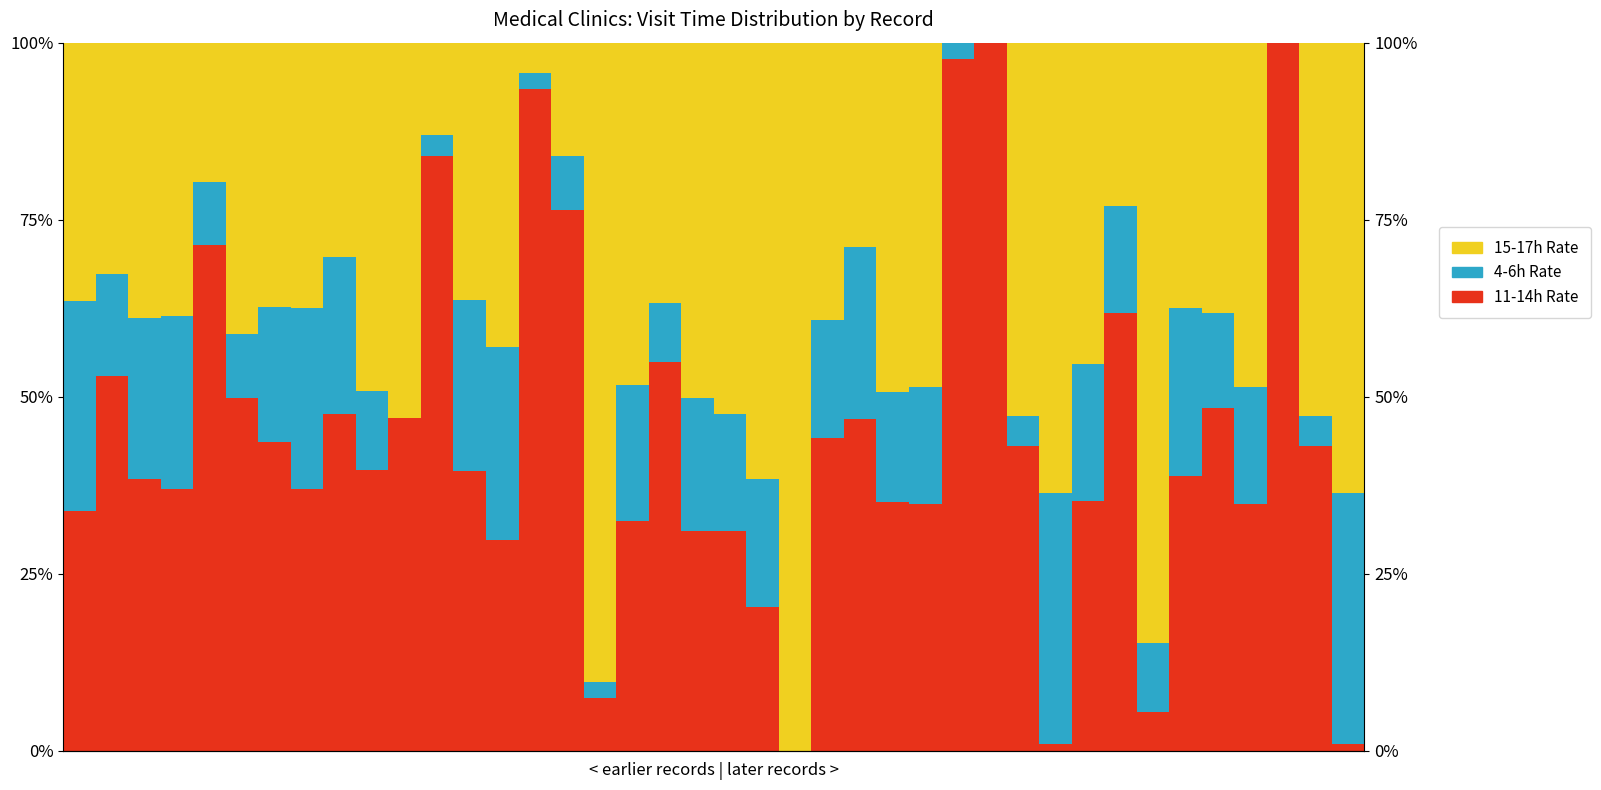

Where does the 11-14h Rate series first go above 39?

1